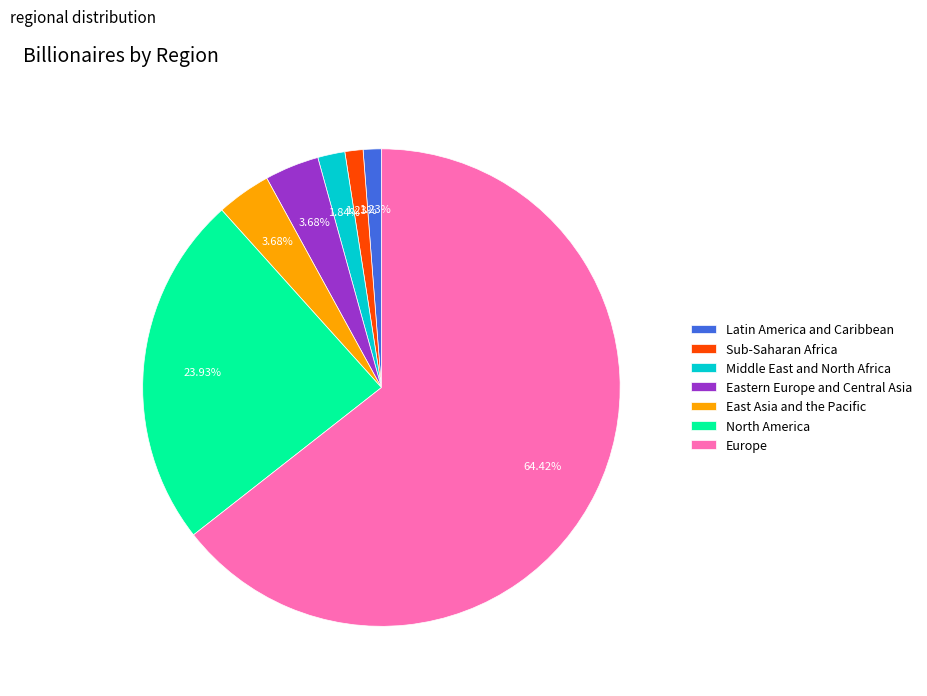

To the nearest percent, what percentage of the pie is Latin America and Caribbean?

1%